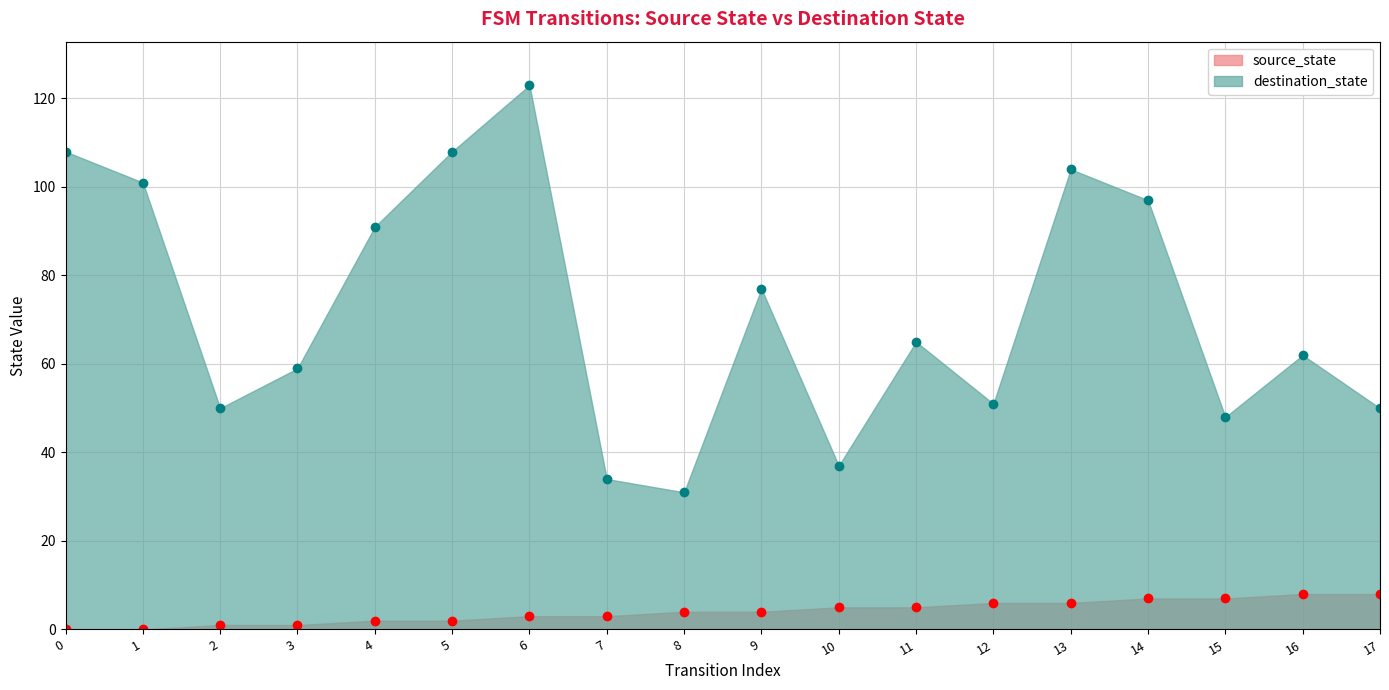

Is the value of source_state at 14 greater than the value of destination_state at 12?

No